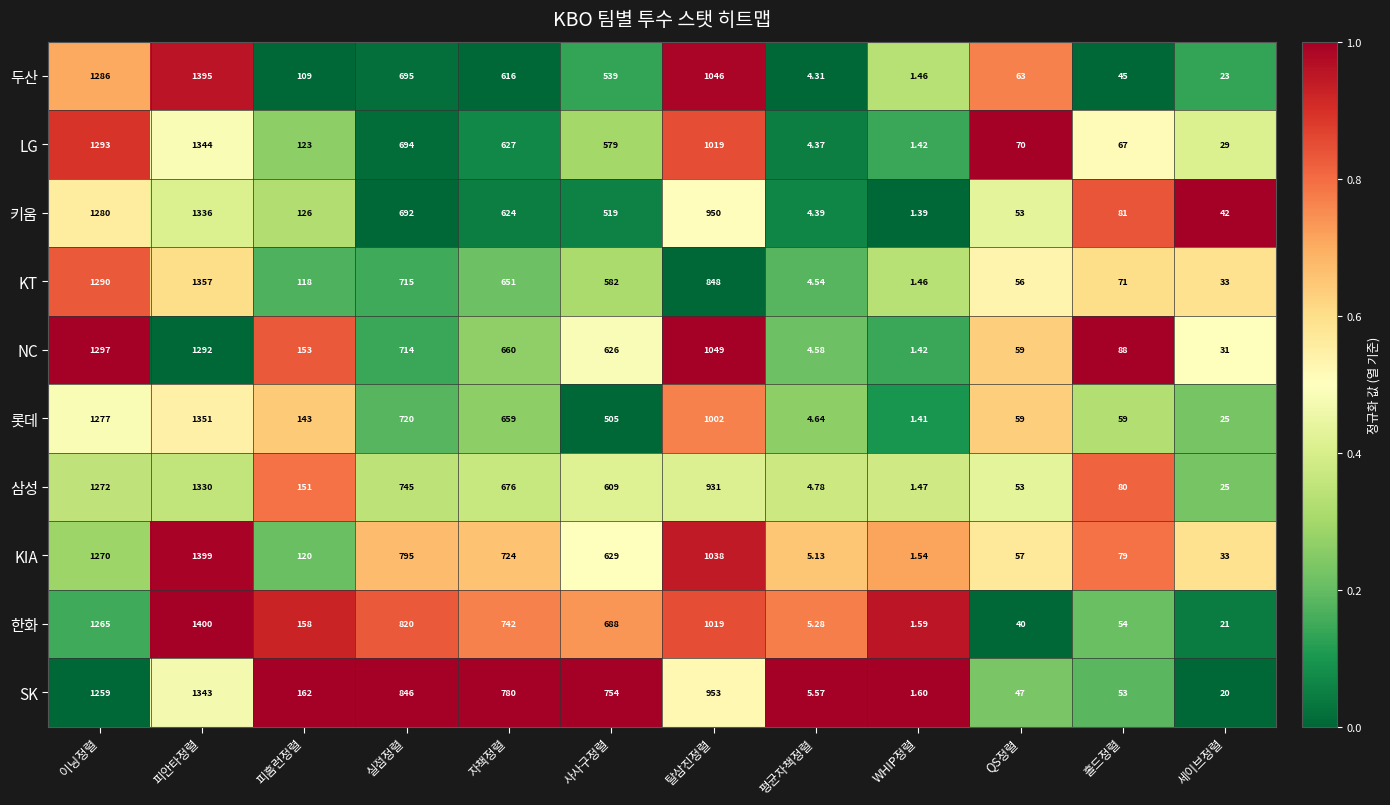

Rank the categories by NC value from highest to lowest.

이닝정렬, 피안타정렬, 탈삼진정렬, 실점정렬, 자책정렬, 사사구정렬, 피홈런정렬, 홀드정렬, QS정렬, 세이브정렬, 평균자책정렬, WHIP정렬